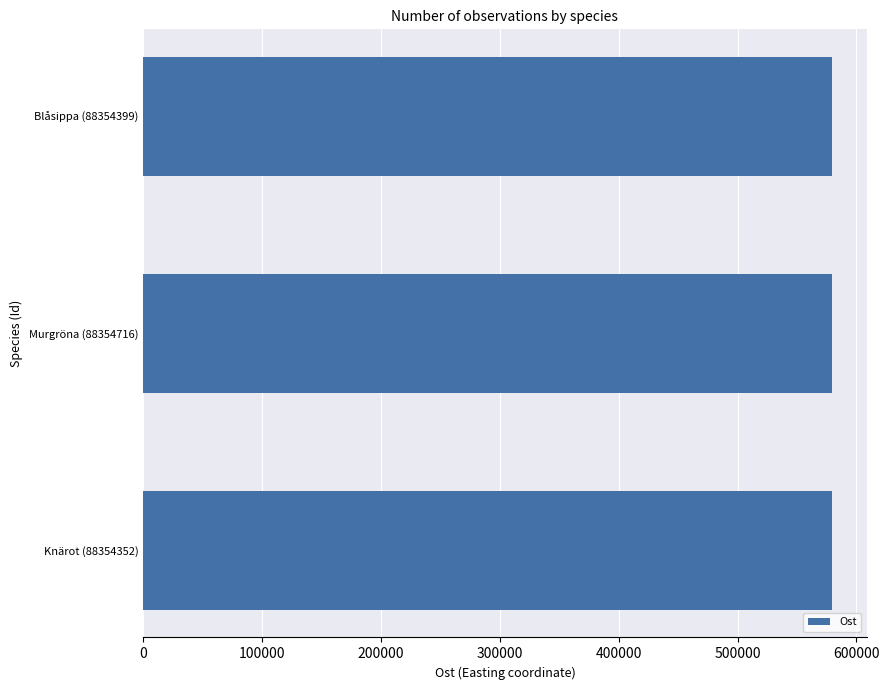

What is the sum of all values?

1739000